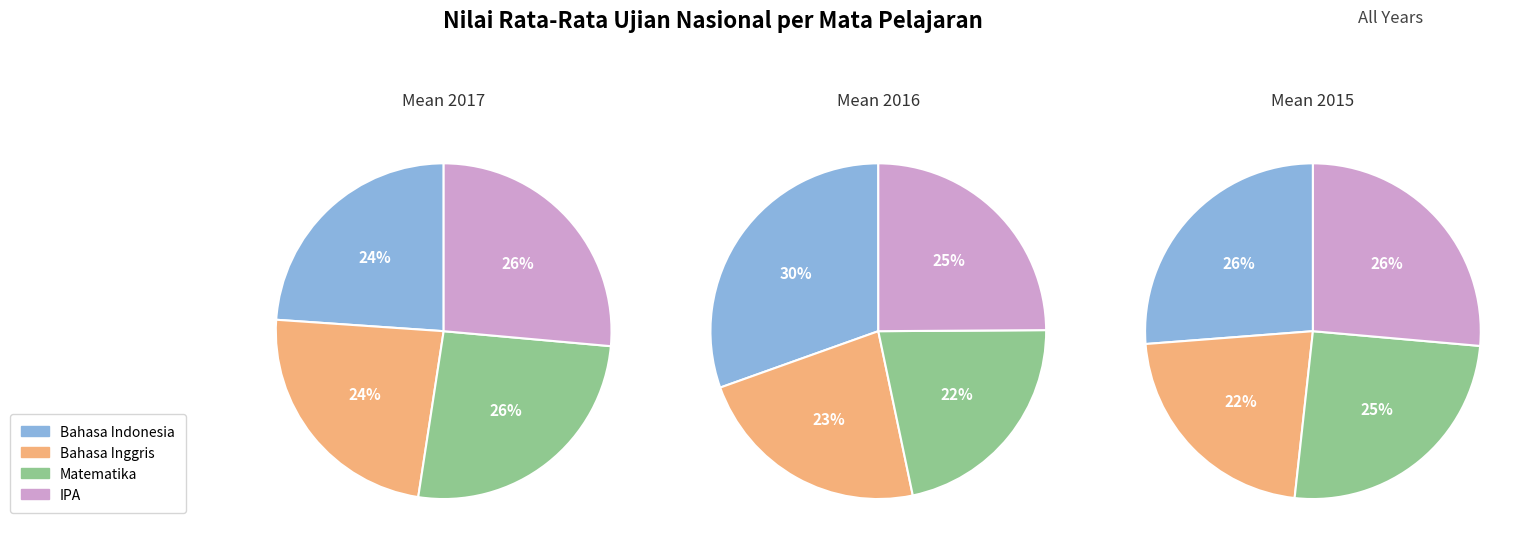

The Bahasa Indonesia slice represents 26% of the pie. True or false?

True